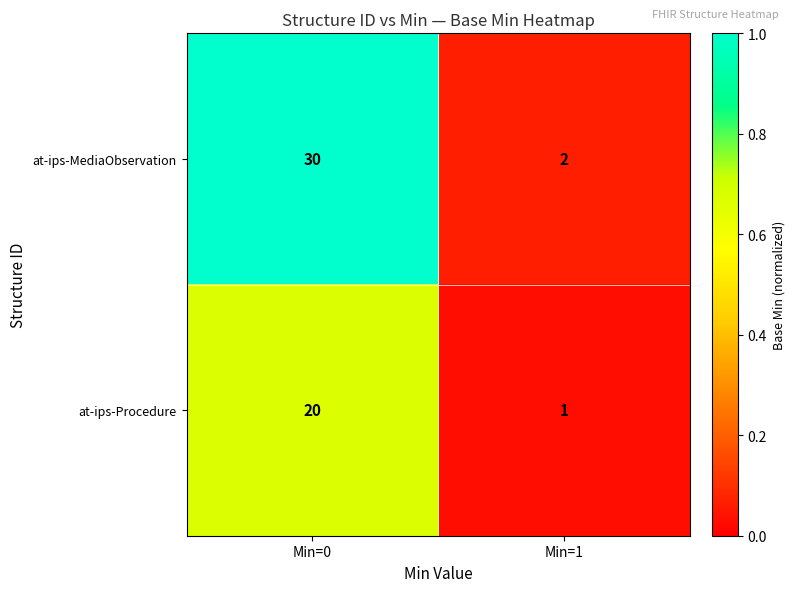

What is the greatest value displayed?

30